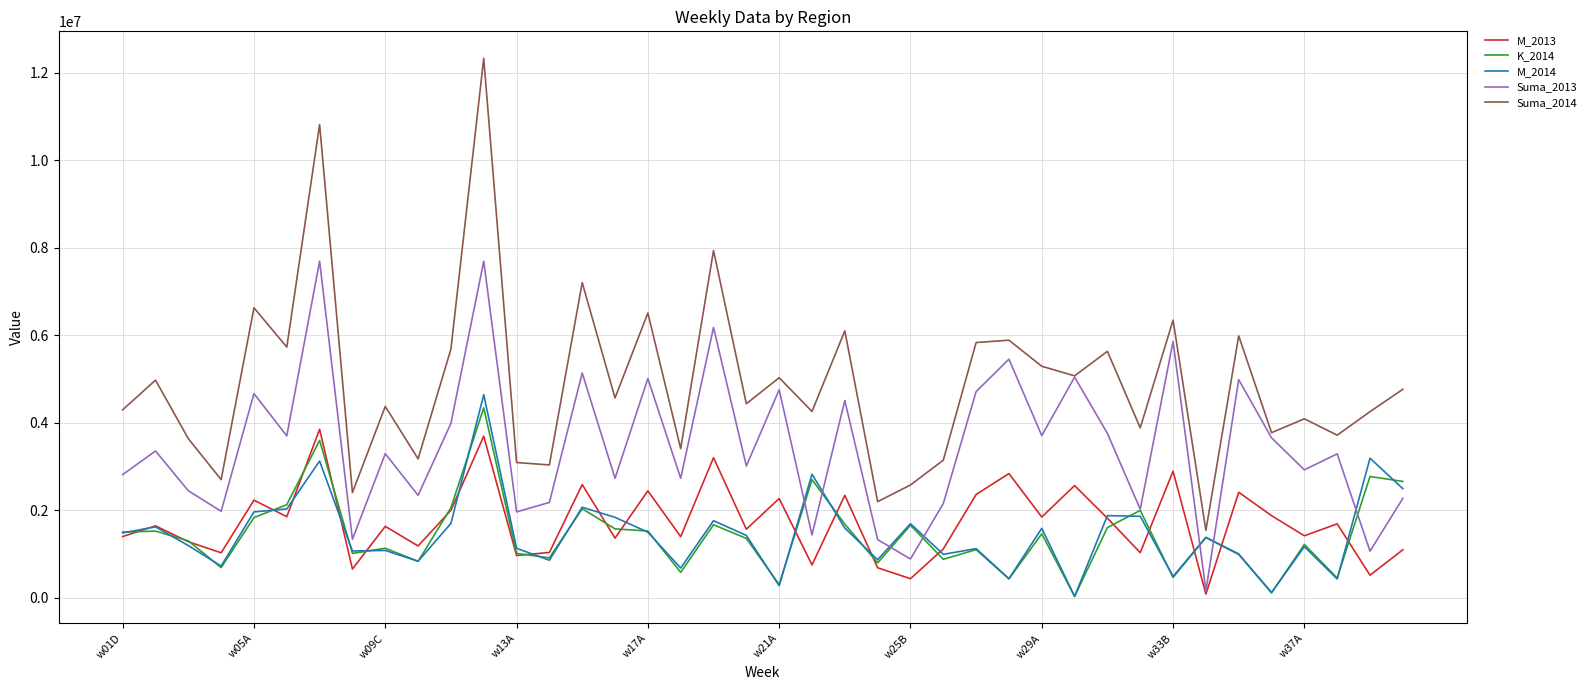

Which series has the widest spread of values?

Suma_2014